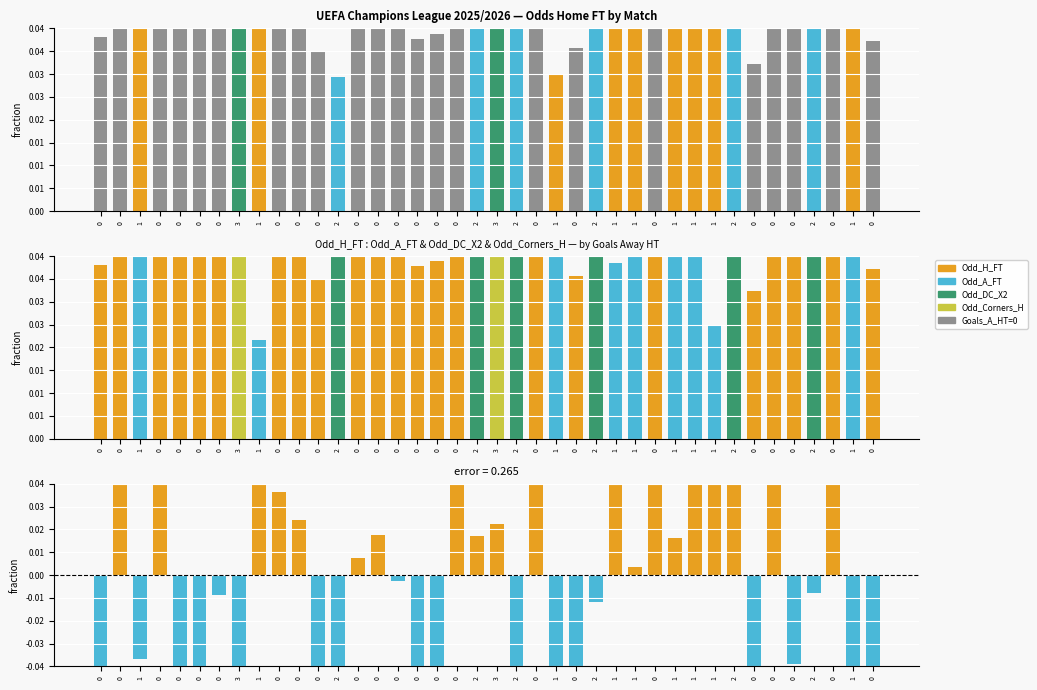

What is the spread (max minus min) of values at 1?

0.1